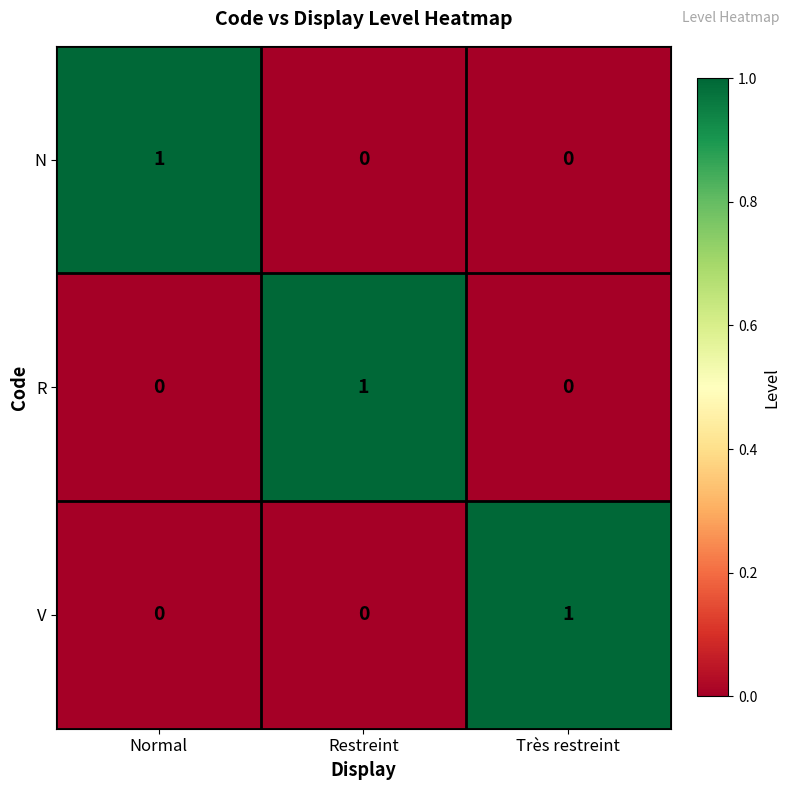

Reading left to right, what are all the values shown in this chart?

N: Normal=1	Restreint=0	Très restreint=0
R: Normal=0	Restreint=1	Très restreint=0
V: Normal=0	Restreint=0	Très restreint=1